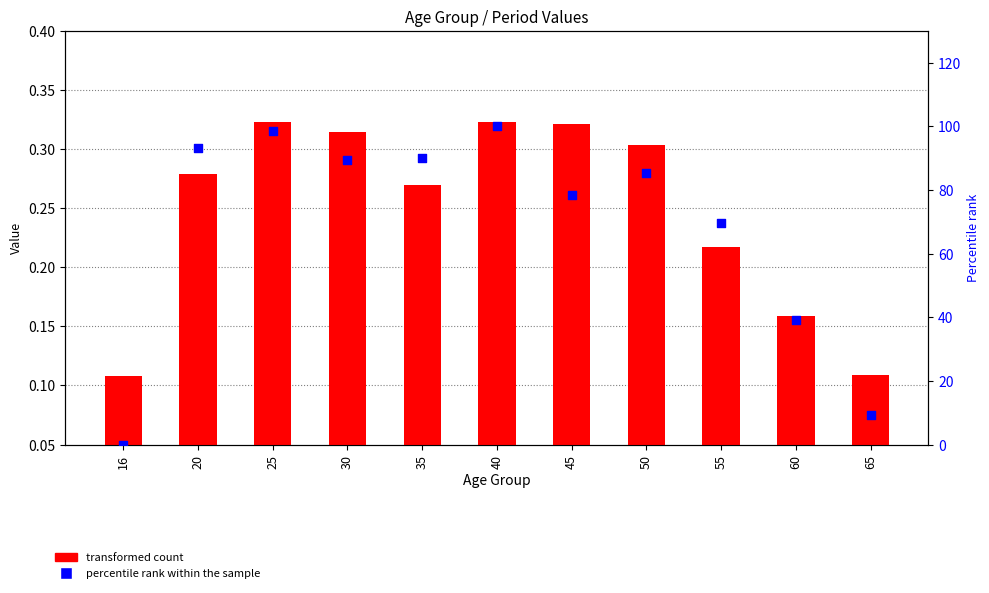

Which series has the widest spread of Y values?

percentile rank within the sample